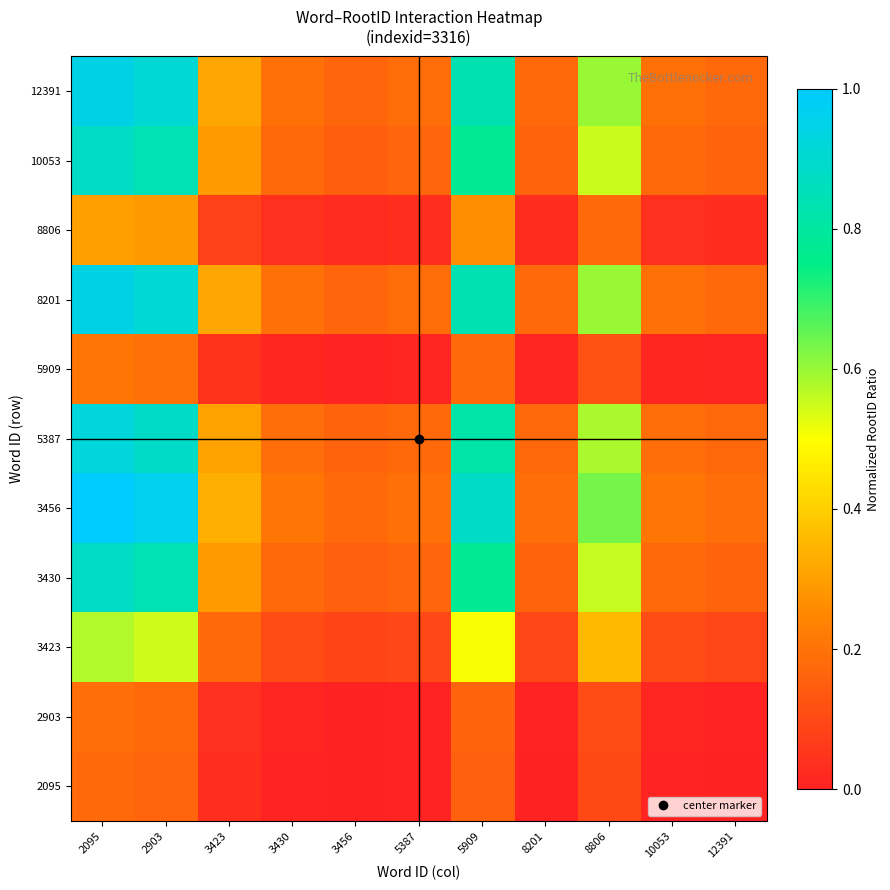

Reading right to left, transcribe all the data shown in this chart.

2095: 12391=0.0	10053=0.0	8806=0.1	8201=0.0	5909=0.2	5387=0.0	3456=0.0	3430=0.0	3423=0.0	2903=0.2	2095=0.2
2903: 12391=0.0	10053=0.0	8806=0.1	8201=0.0	5909=0.2	5387=0.0	3456=0.0	3430=0.0	3423=0.0	2903=0.2	2095=0.2
3423: 12391=0.1	10053=0.1	8806=0.4	8201=0.1	5909=0.5	5387=0.1	3456=0.1	3430=0.1	3423=0.2	2903=0.6	2095=0.6
3430: 12391=0.2	10053=0.2	8806=0.6	8201=0.2	5909=0.8	5387=0.2	3456=0.2	3430=0.2	3423=0.3	2903=0.8	2095=0.9
3456: 12391=0.2	10053=0.2	8806=0.6	8201=0.2	5909=0.9	5387=0.2	3456=0.2	3430=0.2	3423=0.3	2903=1.0	2095=1.0
5387: 12391=0.2	10053=0.2	8806=0.6	8201=0.2	5909=0.8	5387=0.2	3456=0.2	3430=0.2	3423=0.3	2903=0.9	2095=0.9
5909: 12391=0.0	10053=0.0	8806=0.1	8201=0.0	5909=0.2	5387=0.0	3456=0.0	3430=0.0	3423=0.0	2903=0.2	2095=0.2
8201: 12391=0.2	10053=0.2	8806=0.6	8201=0.2	5909=0.8	5387=0.2	3456=0.2	3430=0.2	3423=0.3	2903=0.9	2095=0.9
8806: 12391=0.0	10053=0.0	8806=0.2	8201=0.0	5909=0.3	5387=0.0	3456=0.0	3430=0.0	3423=0.1	2903=0.3	2095=0.3
10053: 12391=0.2	10053=0.2	8806=0.6	8201=0.2	5909=0.8	5387=0.2	3456=0.2	3430=0.2	3423=0.3	2903=0.8	2095=0.9
12391: 12391=0.2	10053=0.2	8806=0.6	8201=0.2	5909=0.8	5387=0.2	3456=0.2	3430=0.2	3423=0.3	2903=0.9	2095=0.9